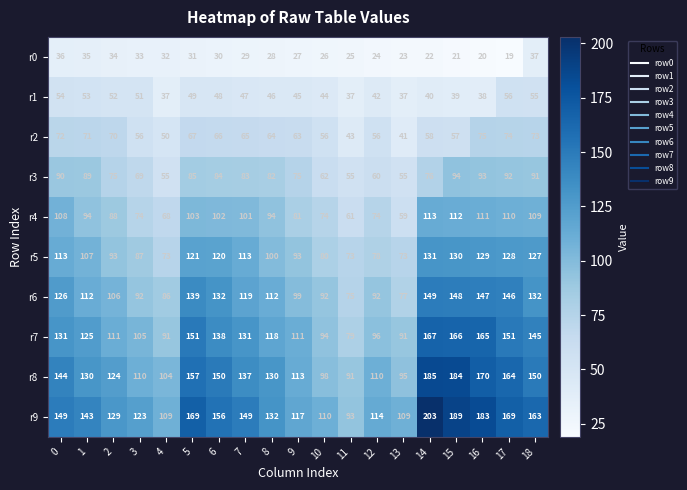

What is the difference between the highest and lowest values at 2?

95